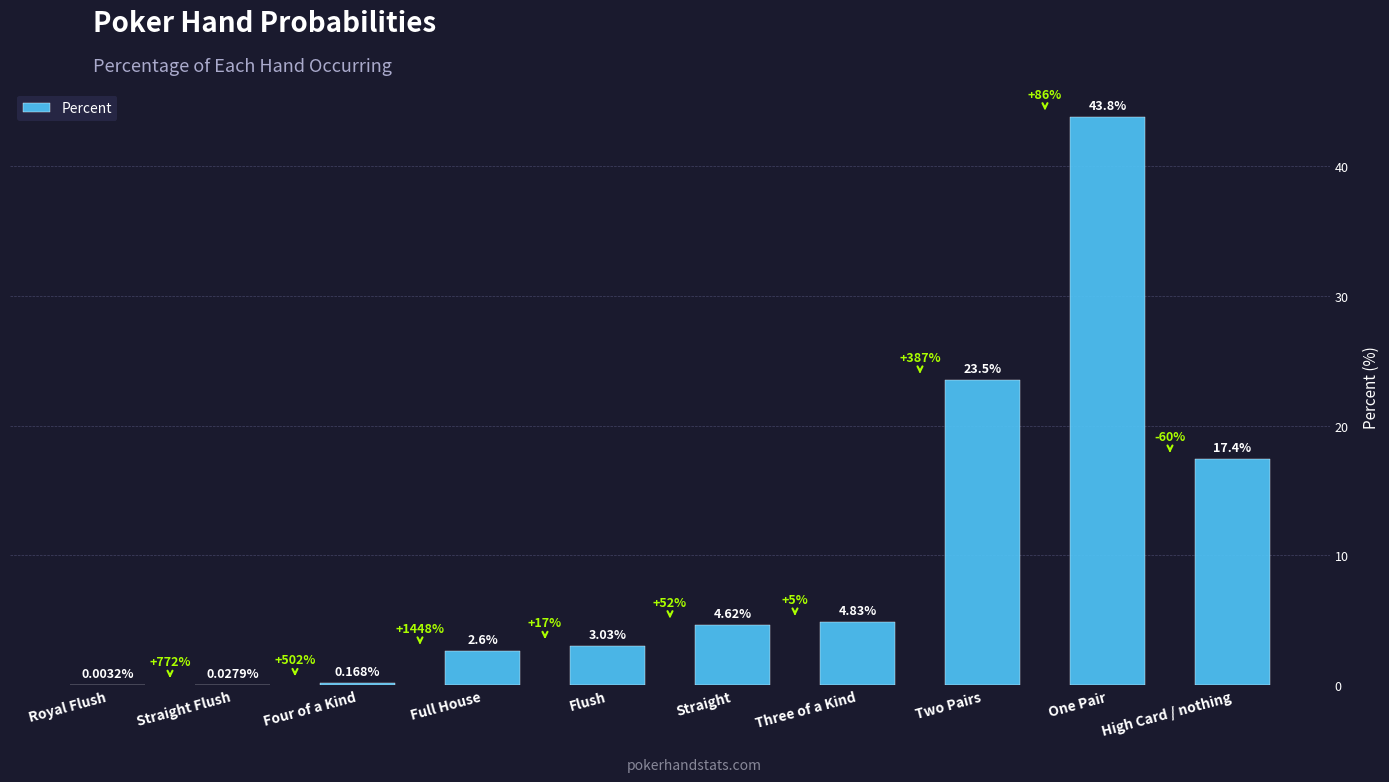

Which category has the highest value across all series?

One Pair